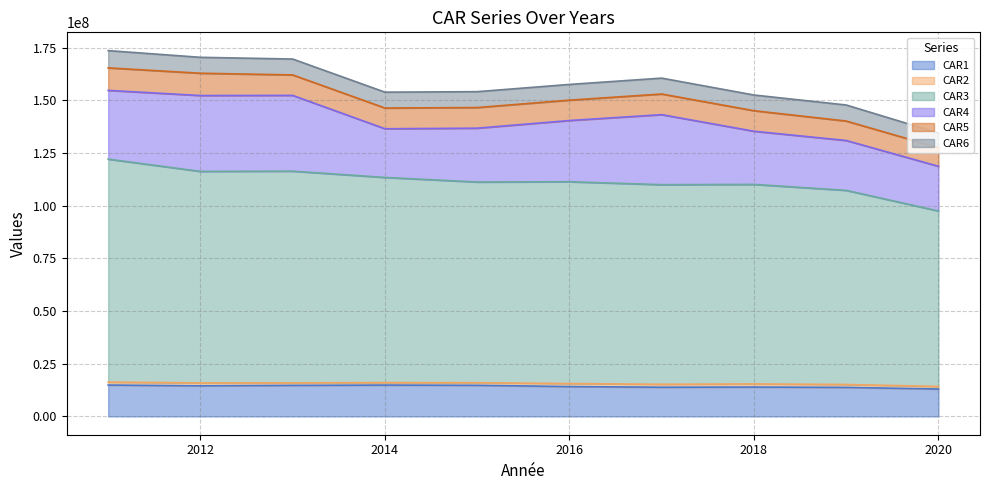

At which category does CAR4 reach its first local valley?

2014